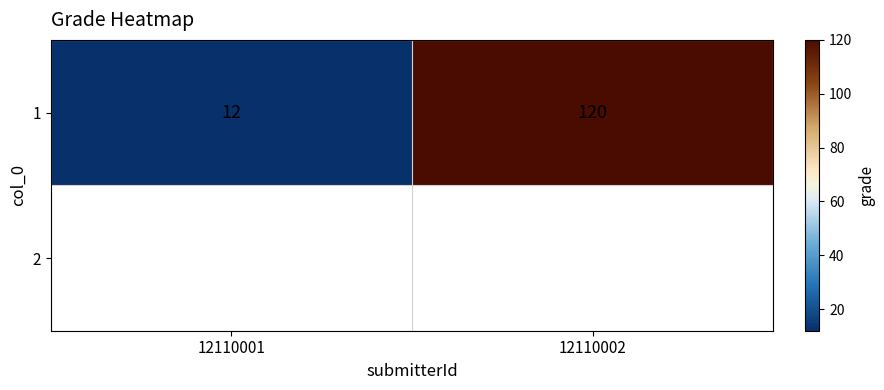

What is the difference between the maximum and minimum values?

108